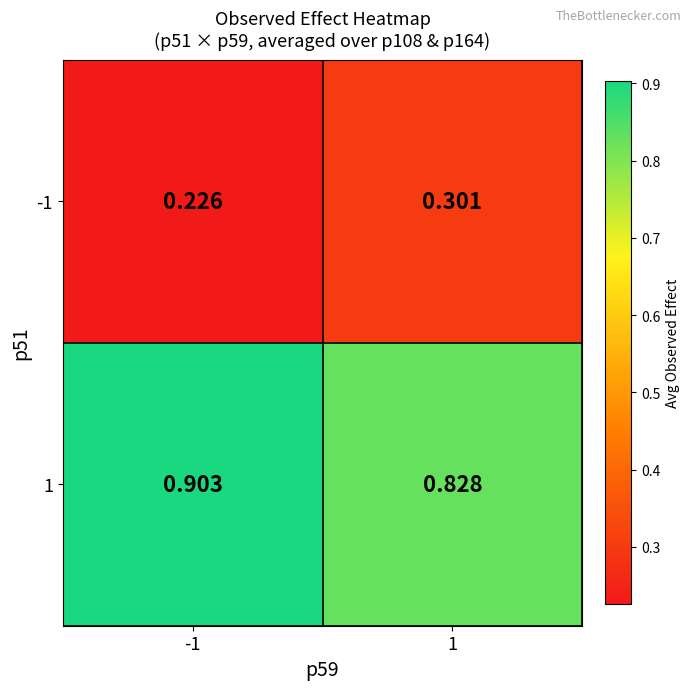

Is the value of 1 at 1 greater than the value of -1 at -1?

Yes